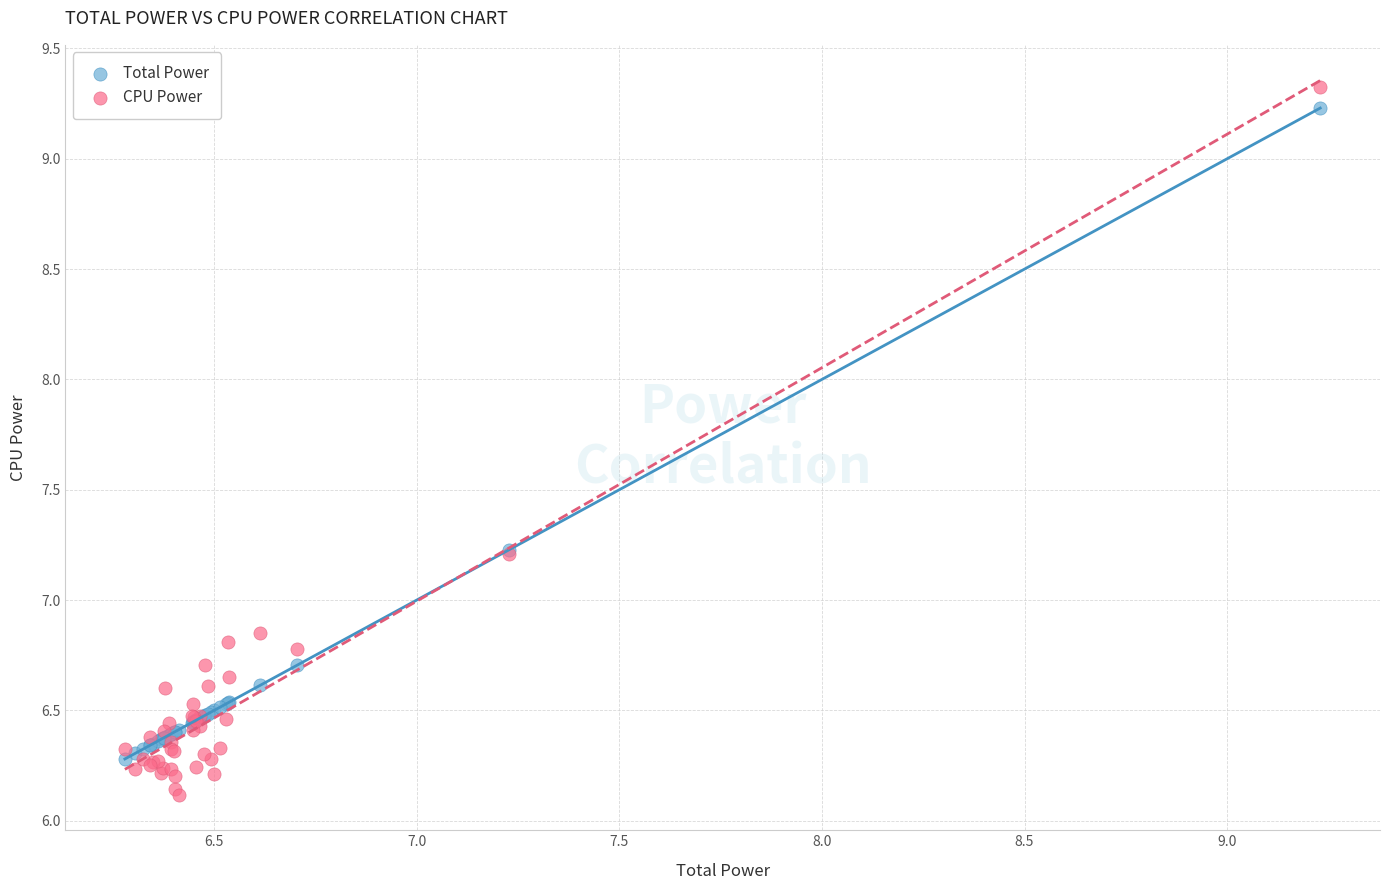

Which series contains the highest Y value?

CPU Power